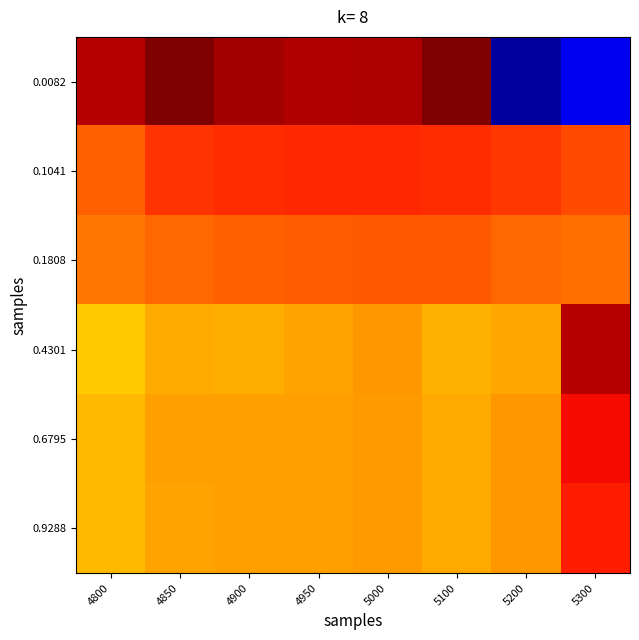

Between 5200 and 5300, which series saw the biggest shift?

0.4301